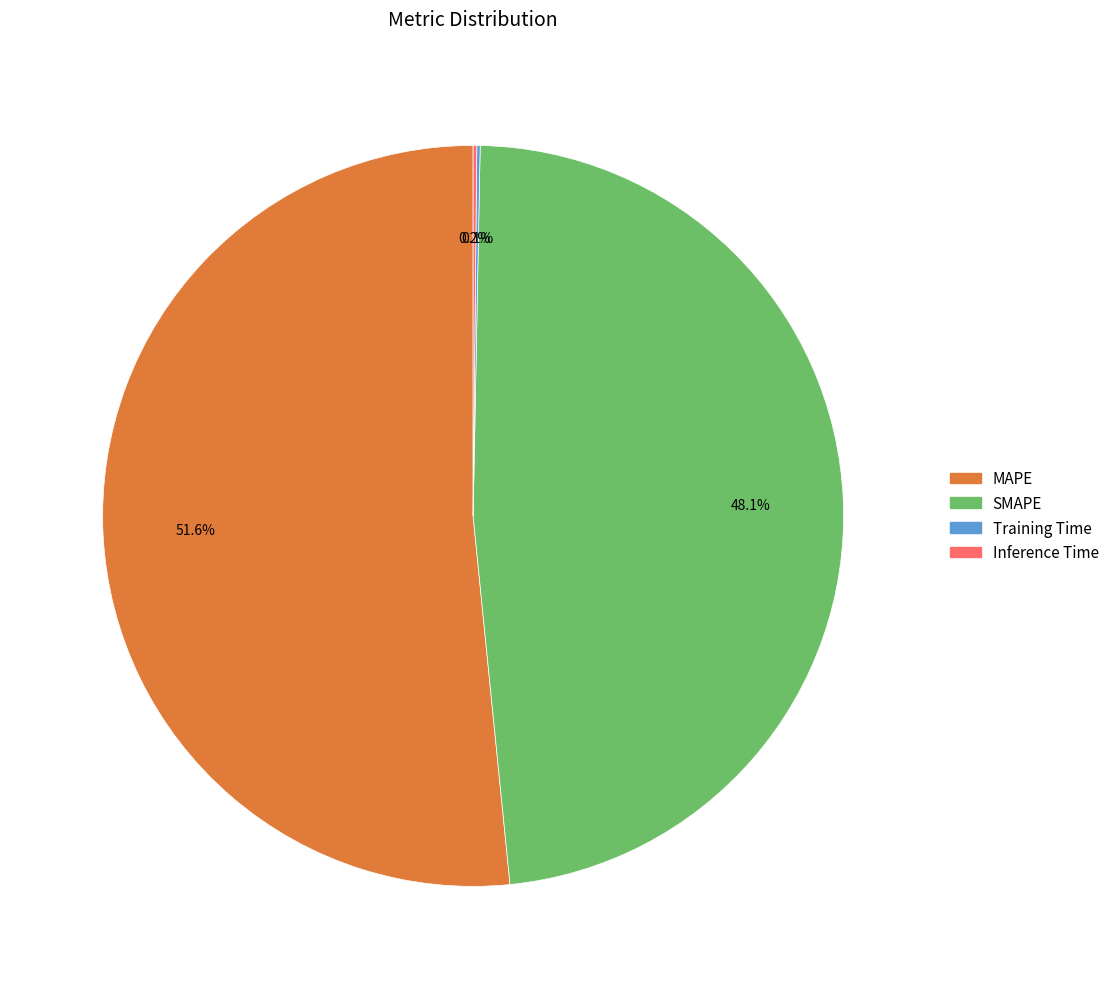

What percentage is NOT represented by MAPE?

48.4%